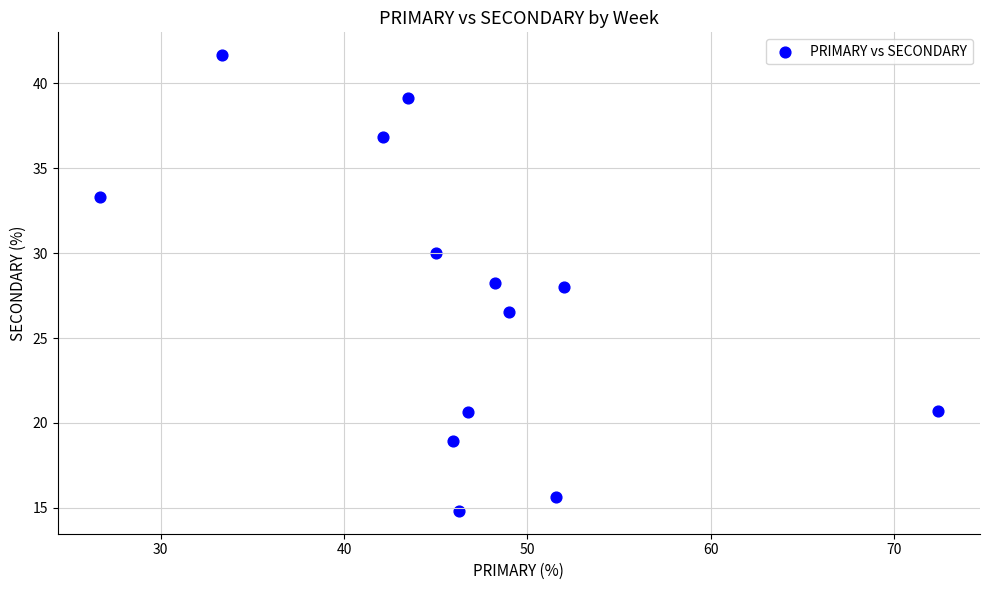

What is the range of Y values (max minus min)?

26.9